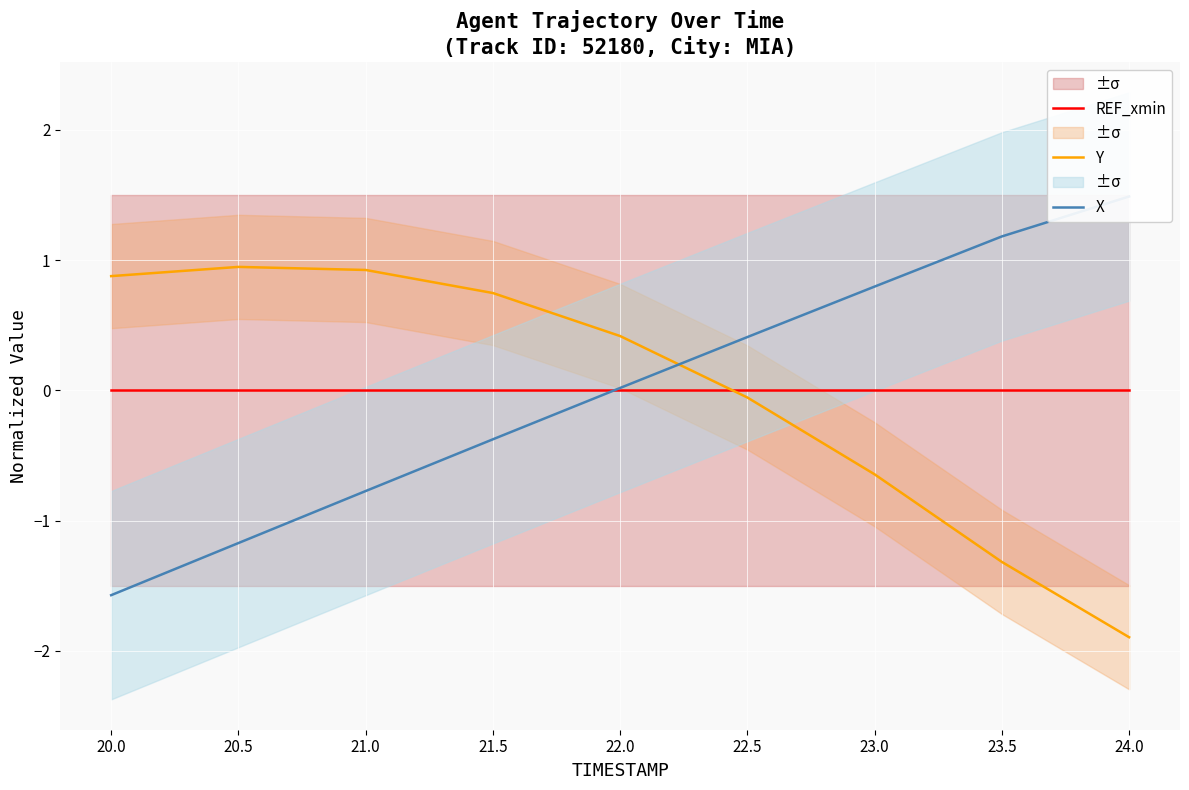

How many lines are shown in the chart?

3